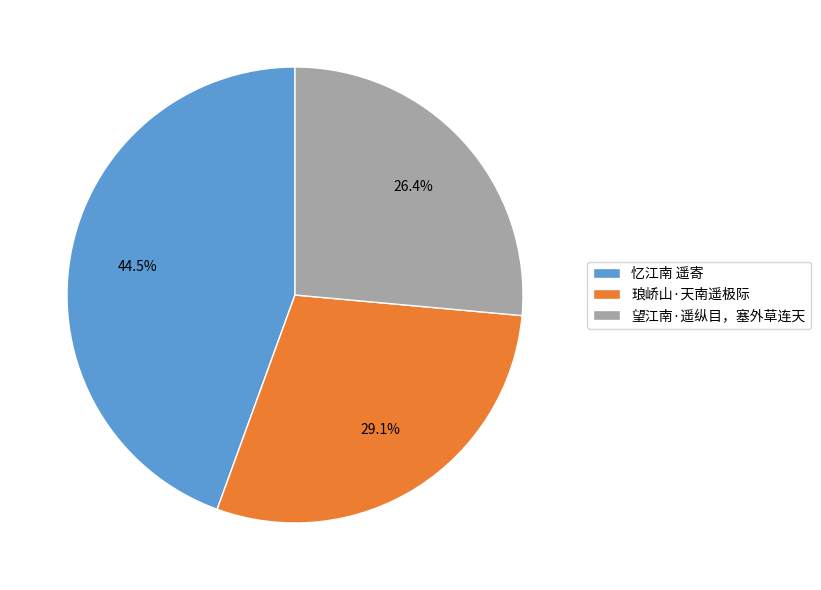

What is the ratio of the value at 琅峤山·天南遥极际 to the value at 忆江南 遥寄?

0.7